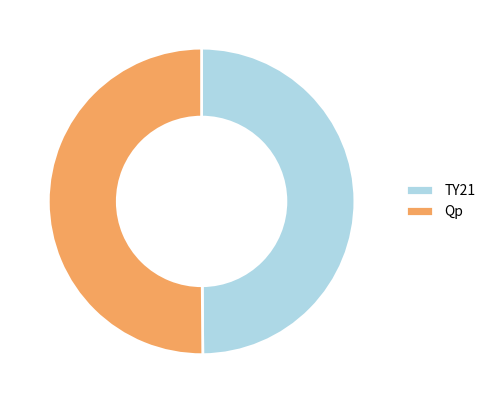

What is the ratio of the value at Qp to the value at TY21?

1.0